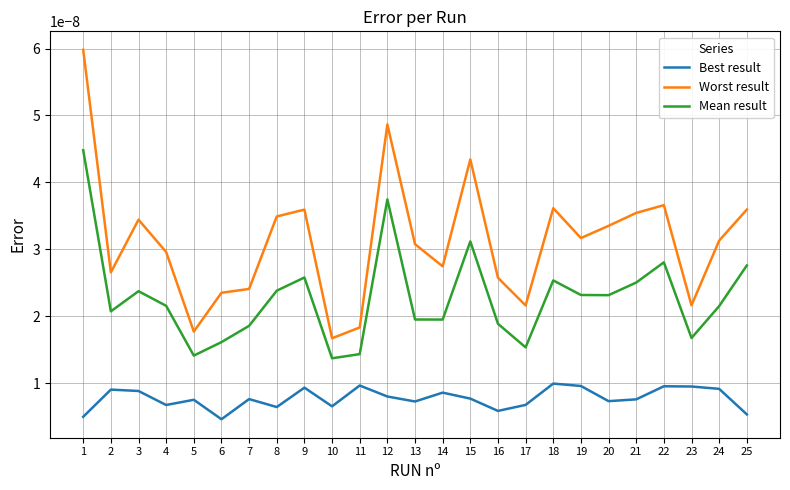

At how many categories does at least one series exceed 0?

25